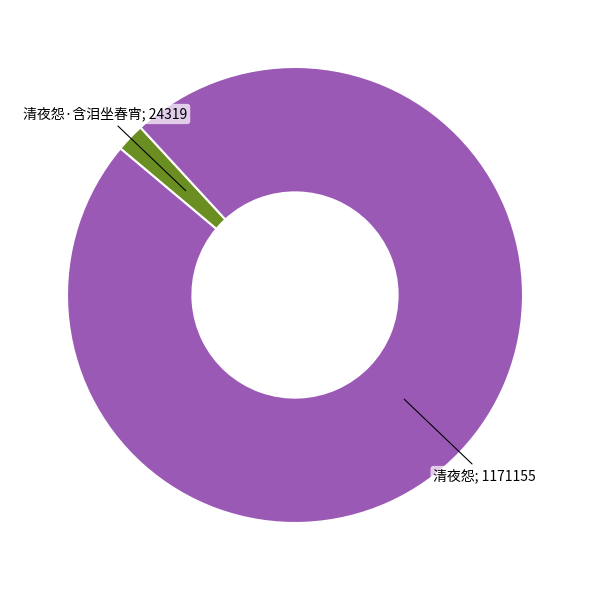

Is there any slice that represents more than half of the pie?

Yes